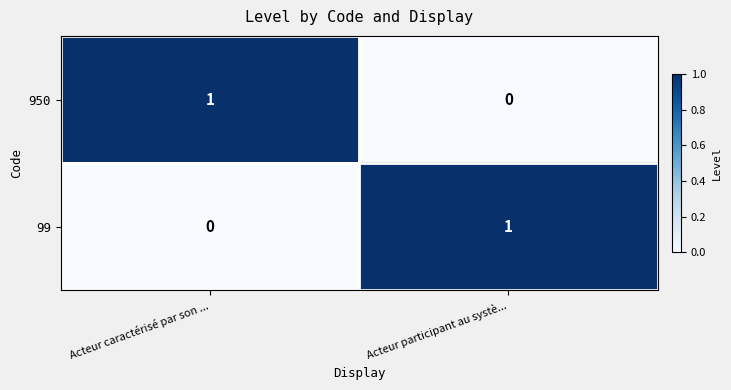

At Acteur caractérisé par son ..., list the series in order from largest to smallest.

950, 99